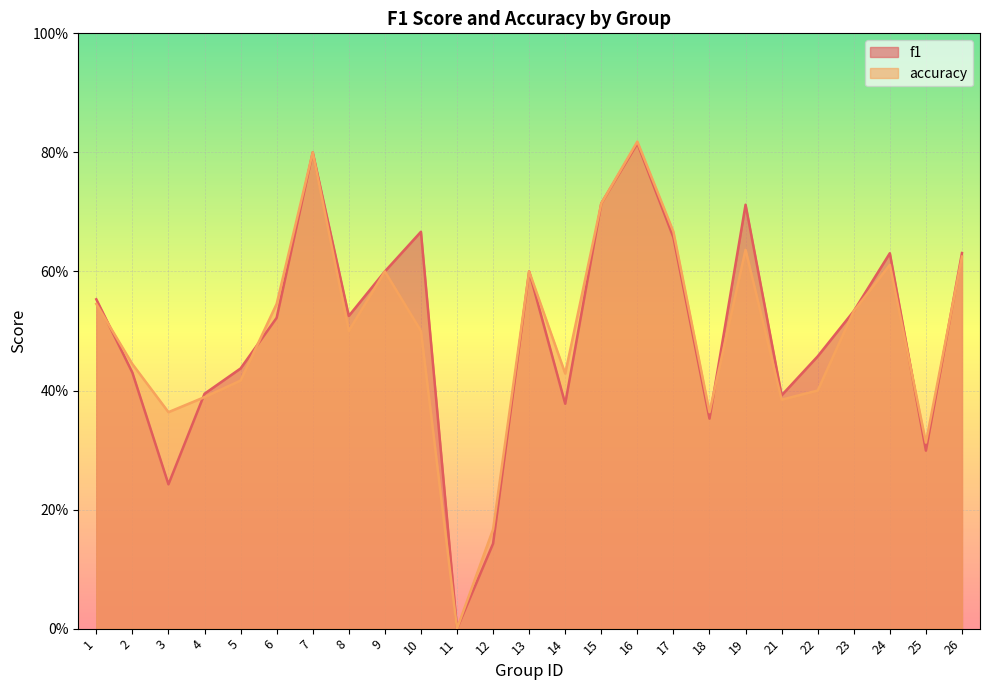

The accuracy series shows 0.5 at 6. True or false?

True